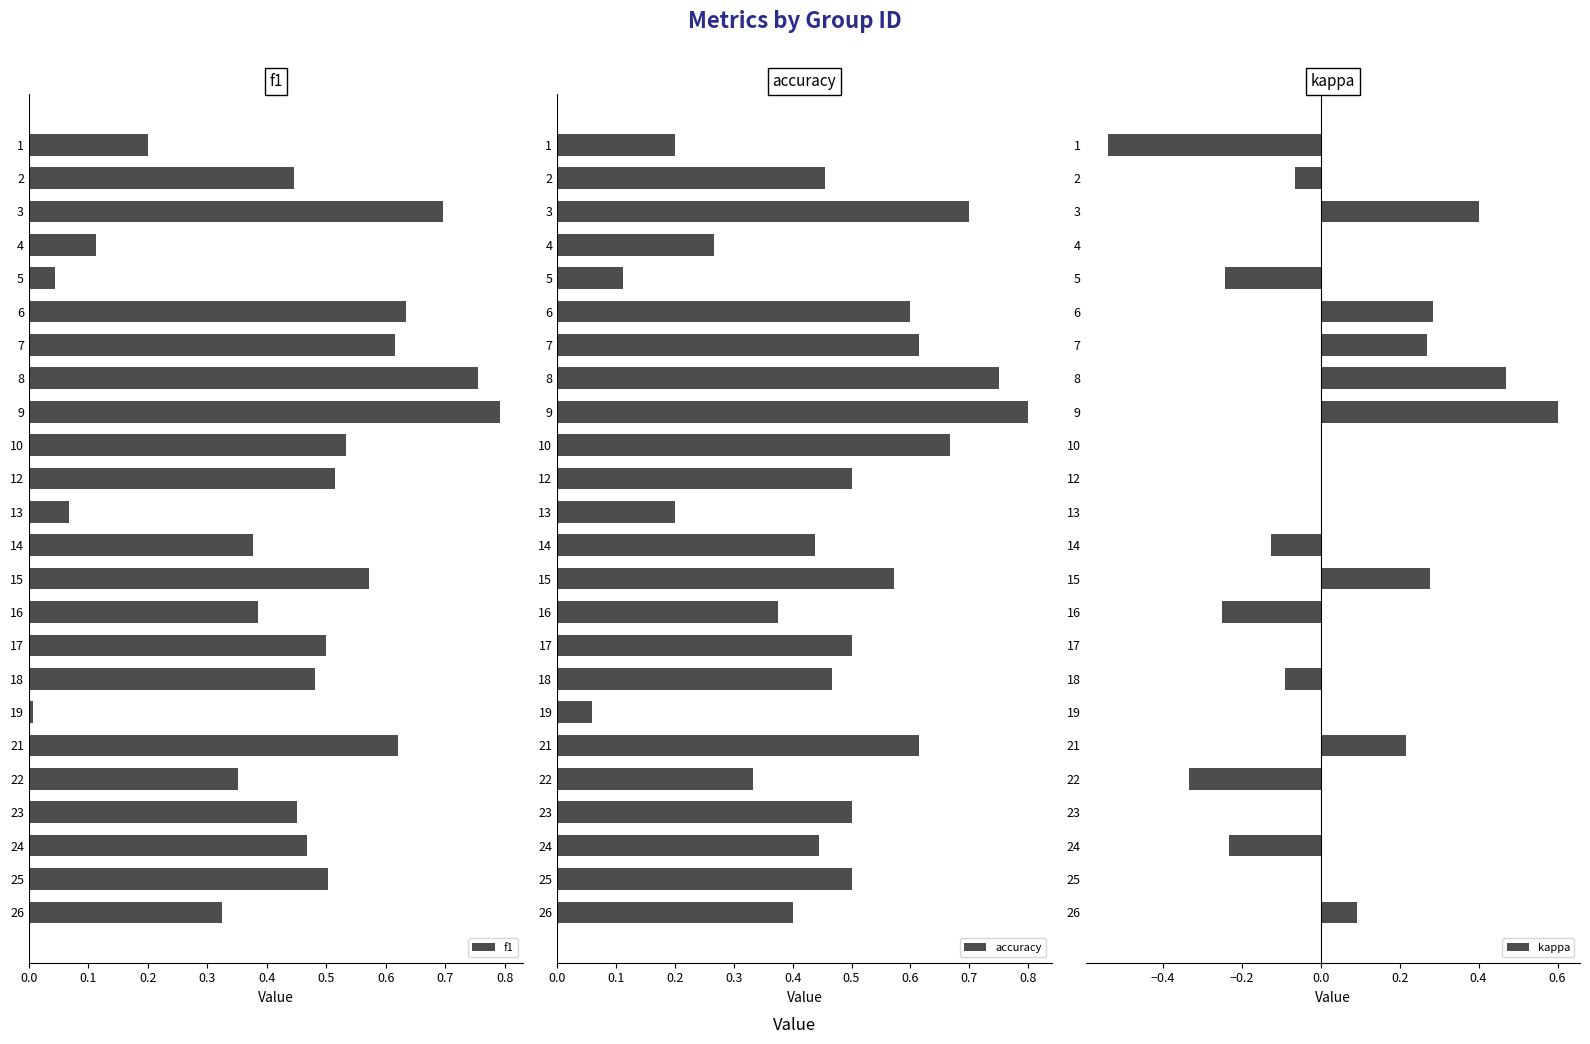

Which category has the highest value in the f1 series?

9